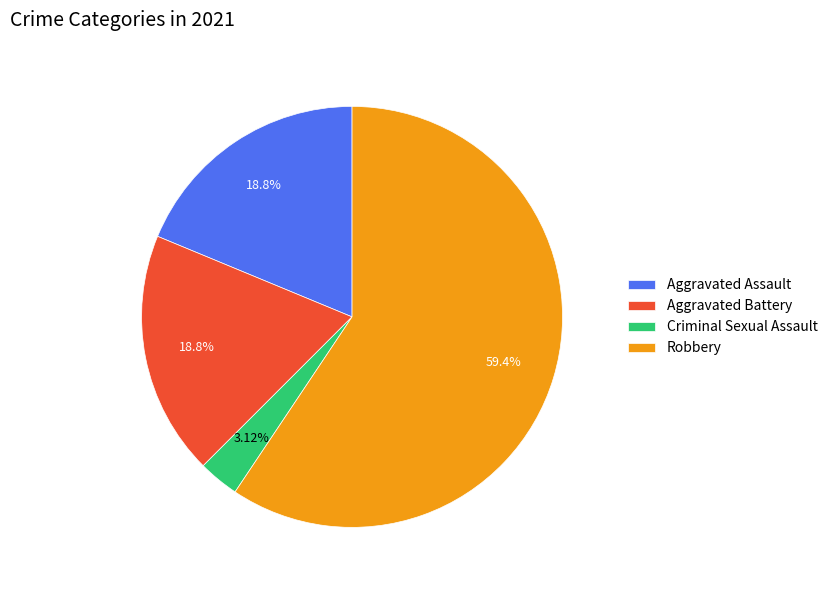

How many slices are in this pie chart?

4